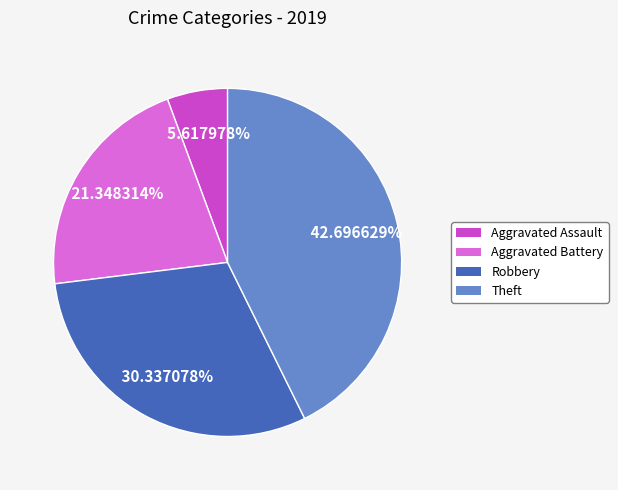

How much of the chart is everything except Aggravated Assault?

94.4%